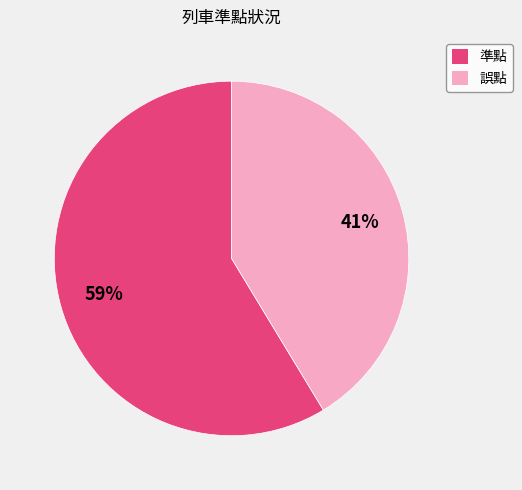

How many segments does this pie chart have?

2